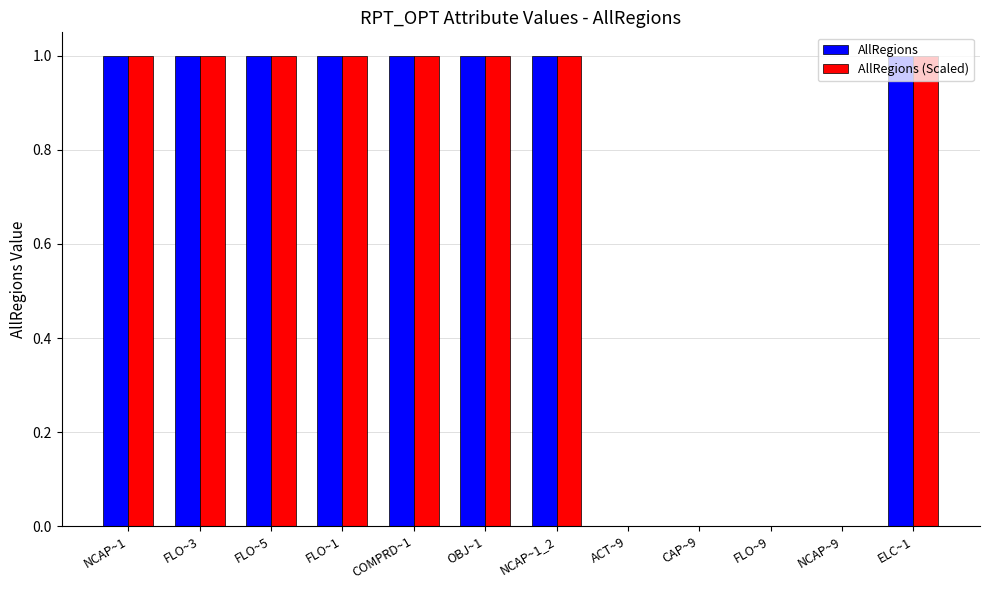

What is the total value across all series at OBJ~1?

2.0